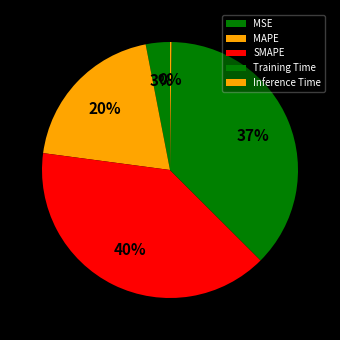

What is the largest slice in the pie chart?

SMAPE